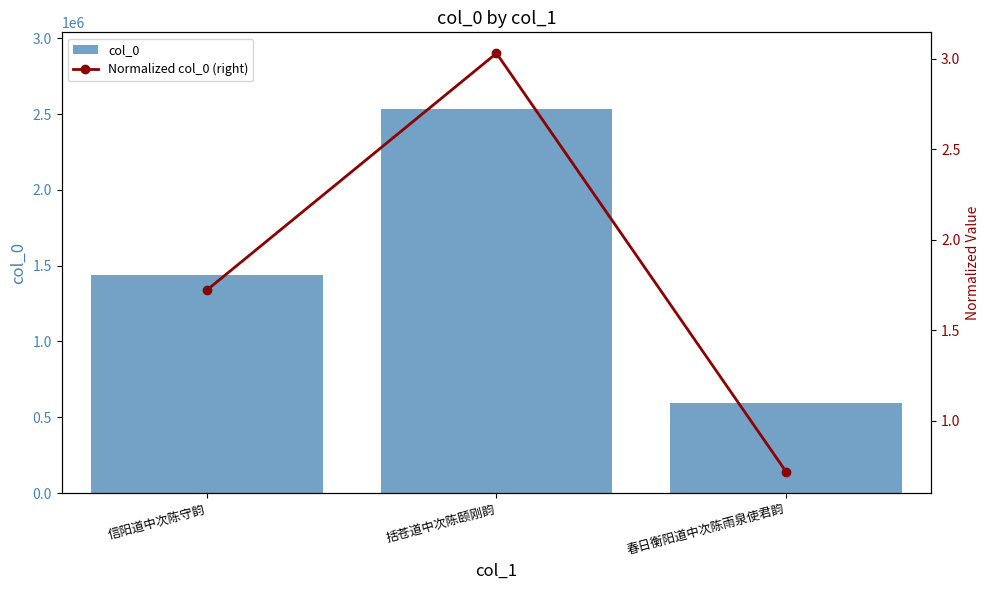

Which category has the highest value in the Normalized col_0 (right) series?

括苍道中次陈颐刚韵